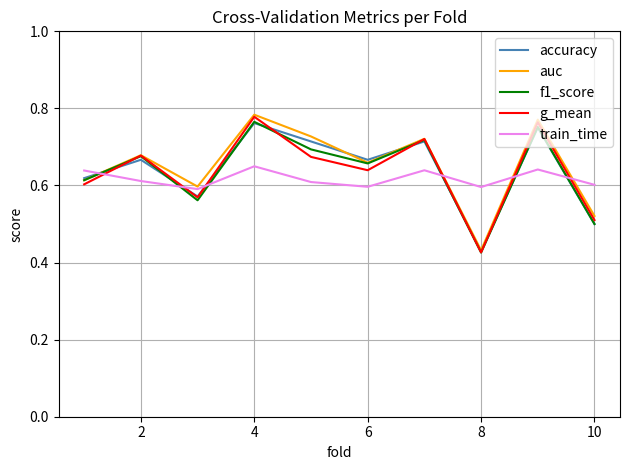

At which label is accuracy closest to 0?

8